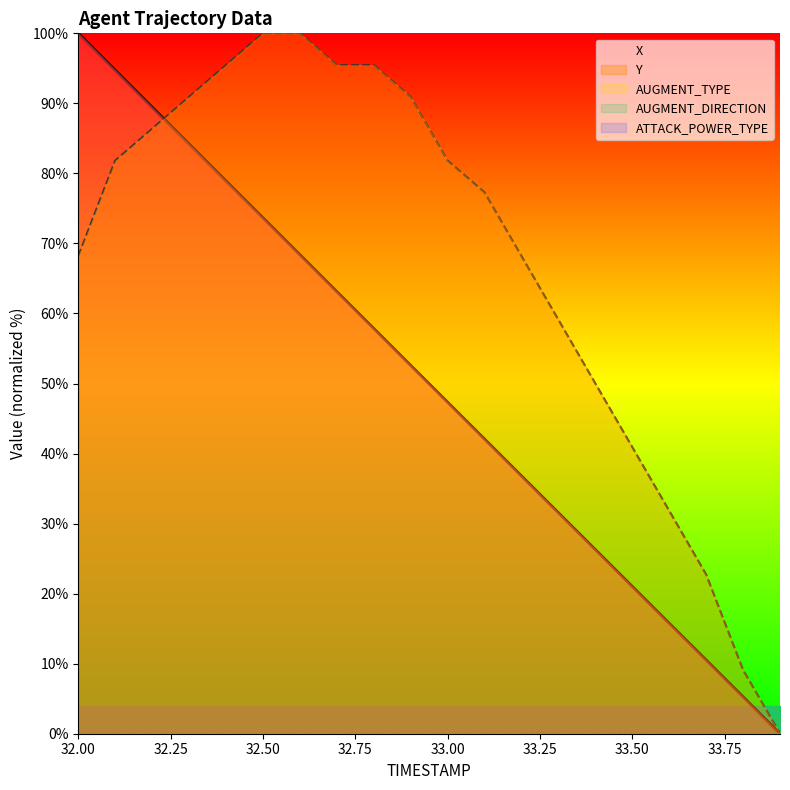

List the series in order of their peak value, highest first.

X (normalized), Y (normalized), AUGMENT_TYPE (normalized), AUGMENT_DIRECTION (normalized), ATTACK_POWER_TYPE (normalized)